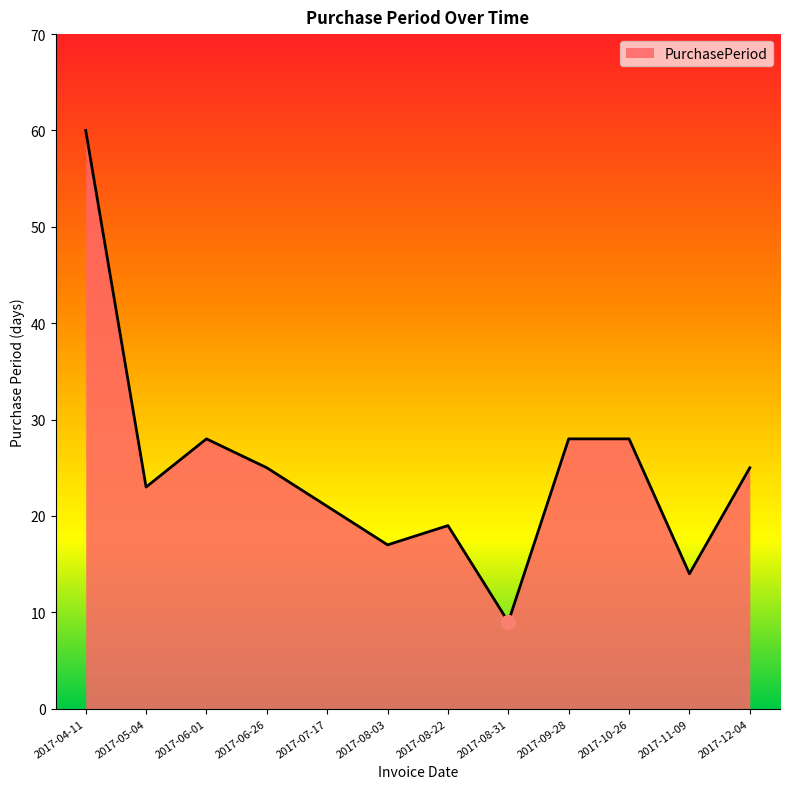

Reading right to left, what are all the values shown in this chart?

25	14	28	28	9	19	17	21	25	28	23	60